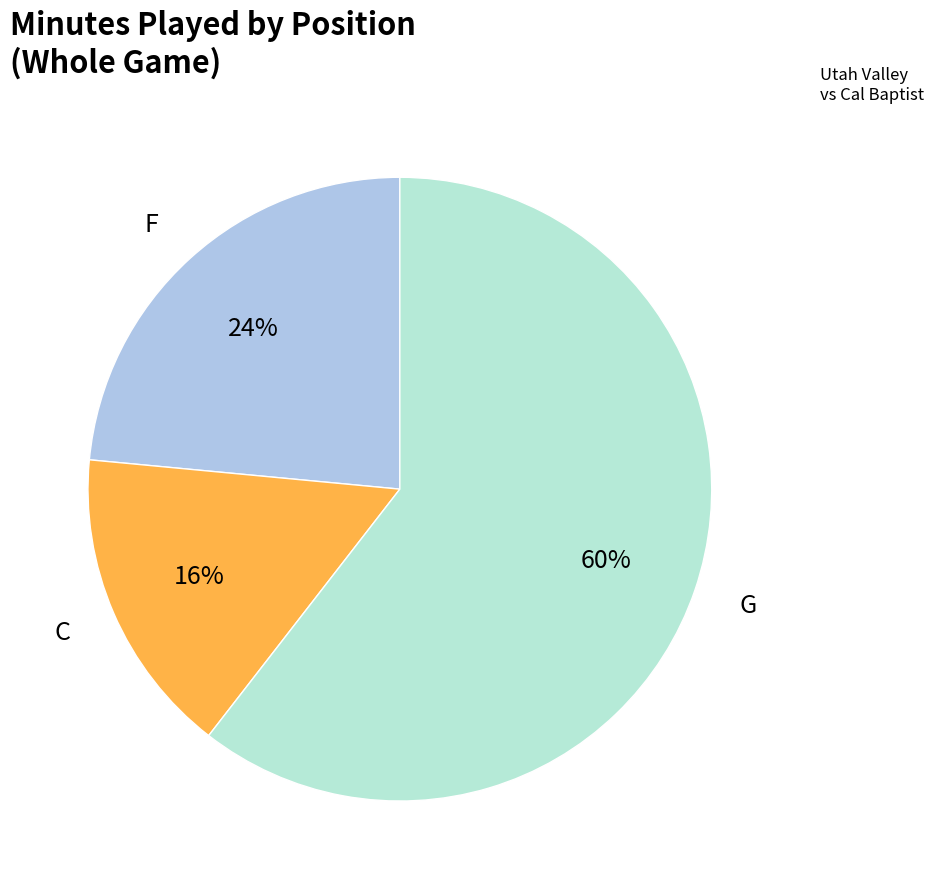

To the nearest percent, what percentage of the pie is C?

16%